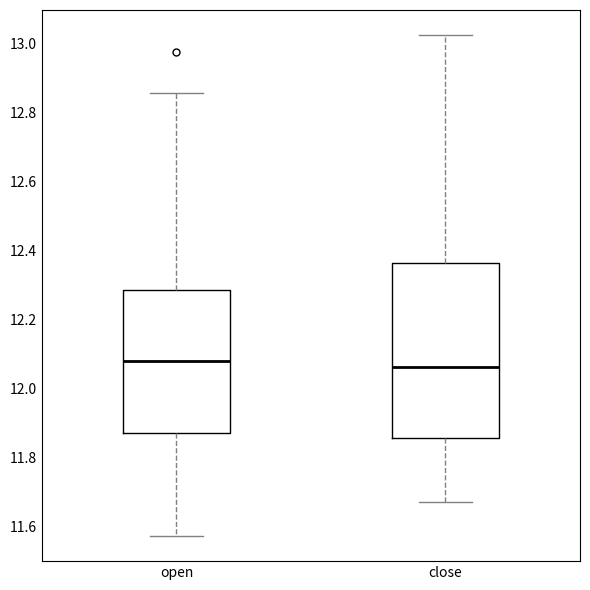

Reading left to right, read every box against the y-axis: the position of its median line, the range the box covers, and the ends of its whiskers. The values are not printed on the chart, so give them approximately, as read against the axis.

open: median 12.08, box 11.88 to 12.28, whiskers 11.58 to 12.86
close: median 12.06, box 11.86 to 12.36, whiskers 11.68 to 13.02